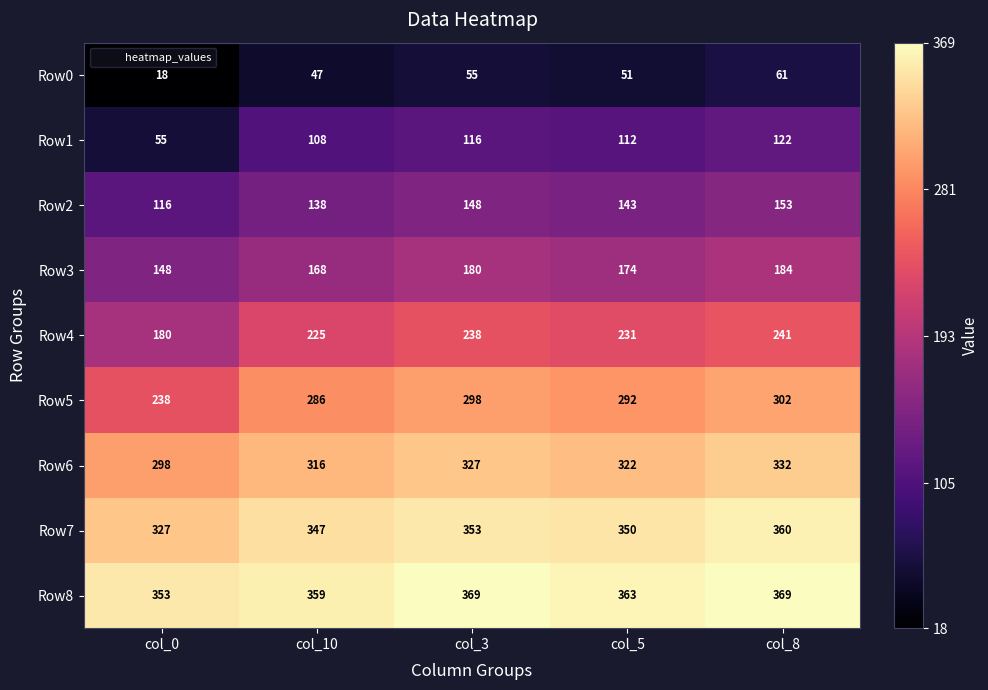

What is the approximate value of Row7 at col_5, to the nearest 10?

350